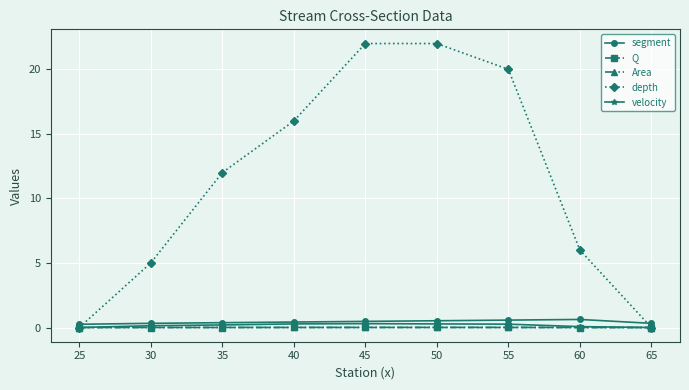

Which series has the largest total across all categories?

depth